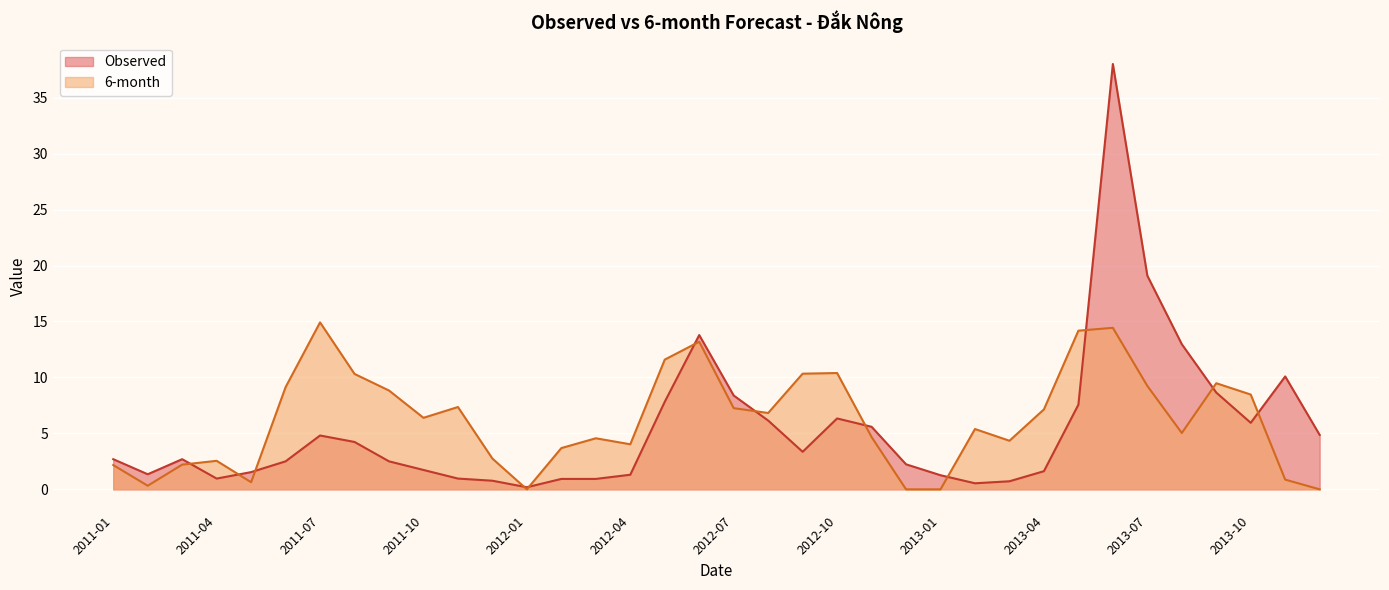

What are all the series names shown in the legend?

Observed, 6-month